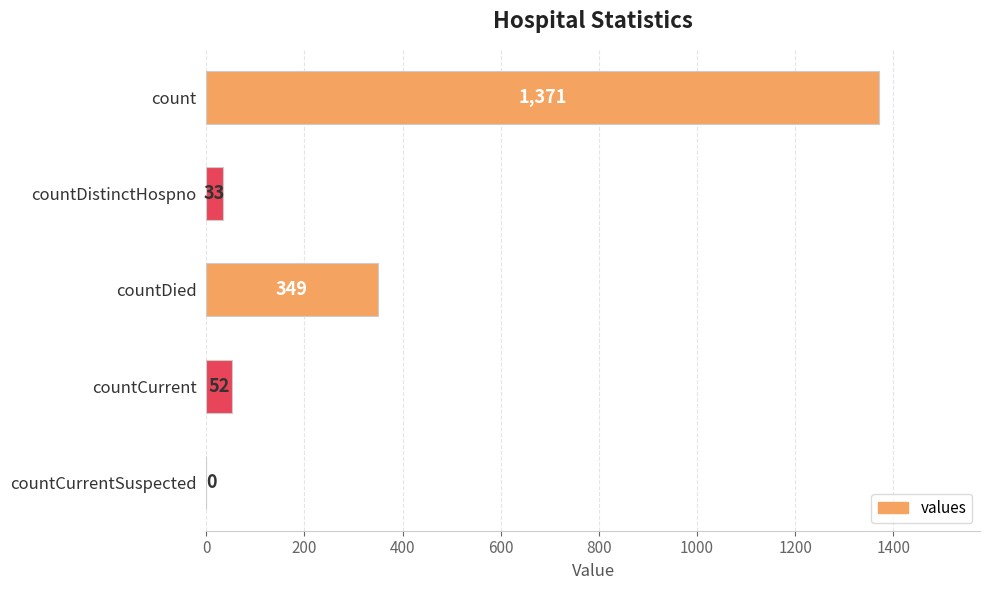

Reading top to bottom, list all the values displayed in this chart.

count=1371	countDistinctHospno=33	countDied=349	countCurrent=52	countCurrentSuspected=0